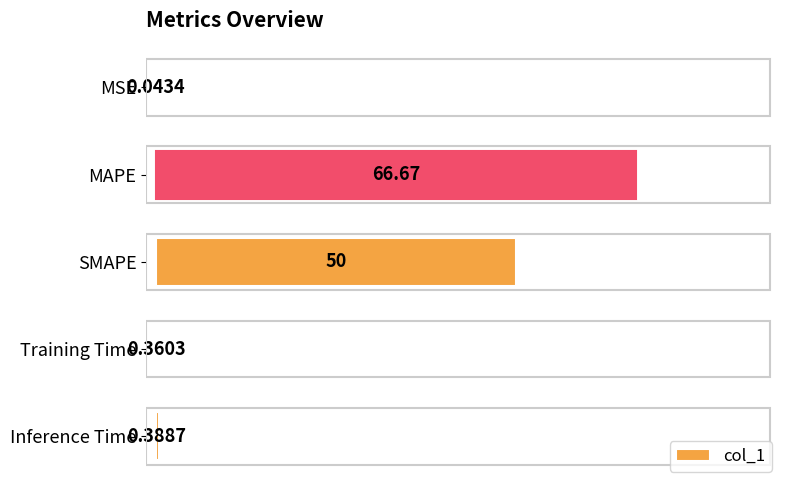

What is the sum of all values?

117.5